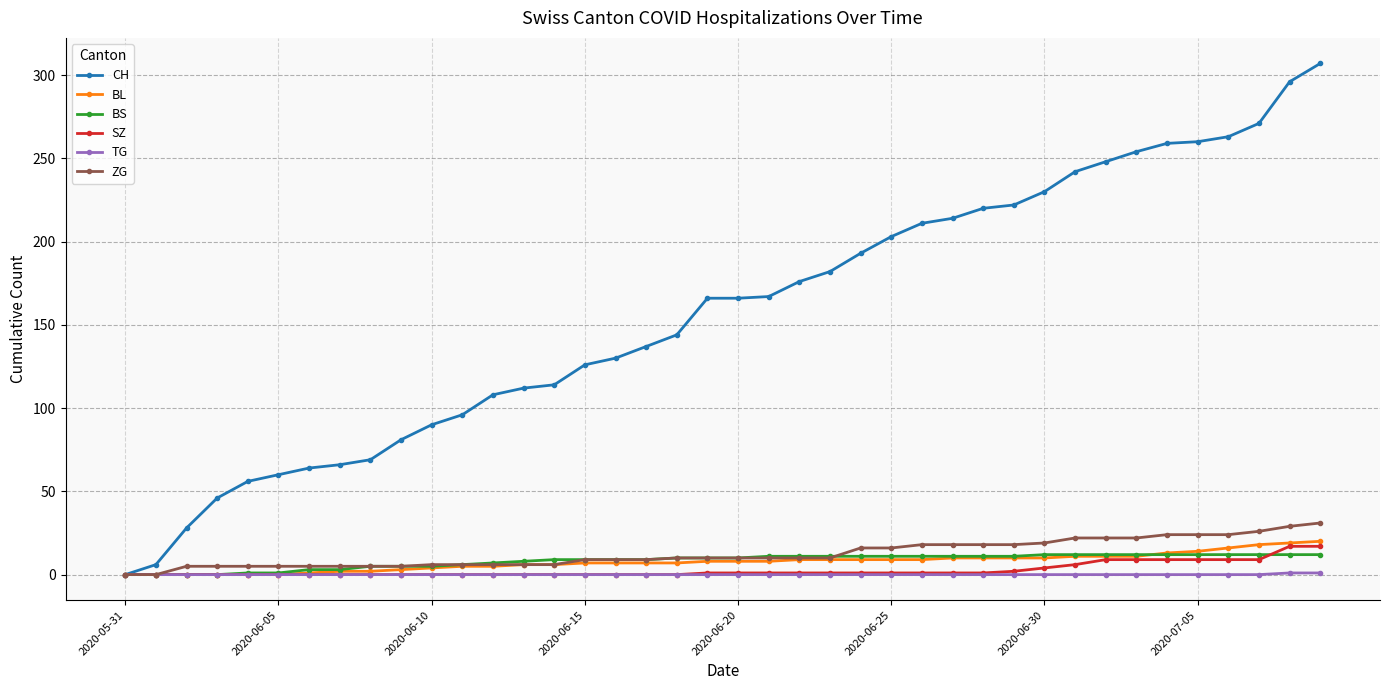

What is the value of the ZG point at the 40th from the left?

31